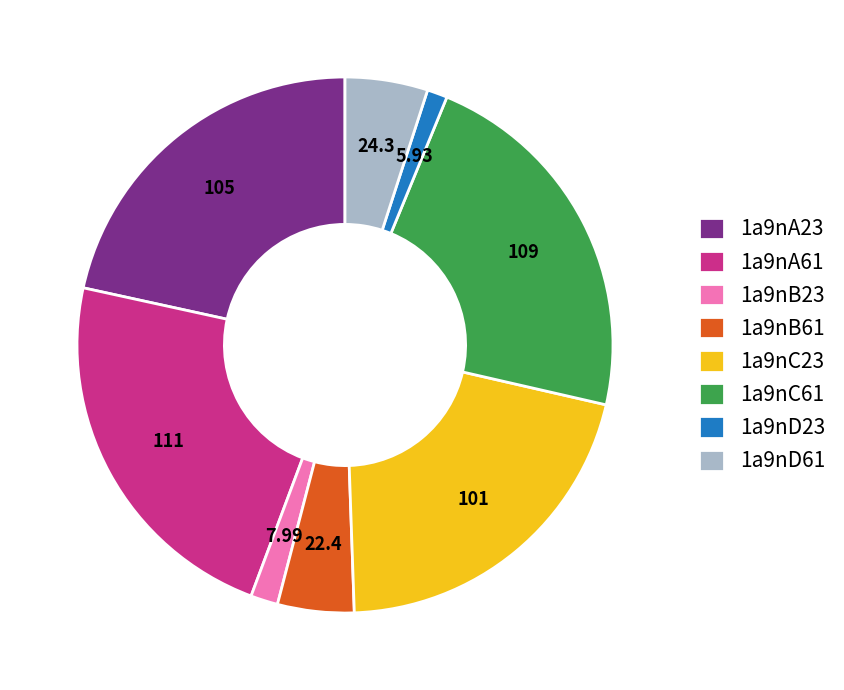

Which has a higher value, 1a9nB61 or 1a9nC23?

1a9nC23